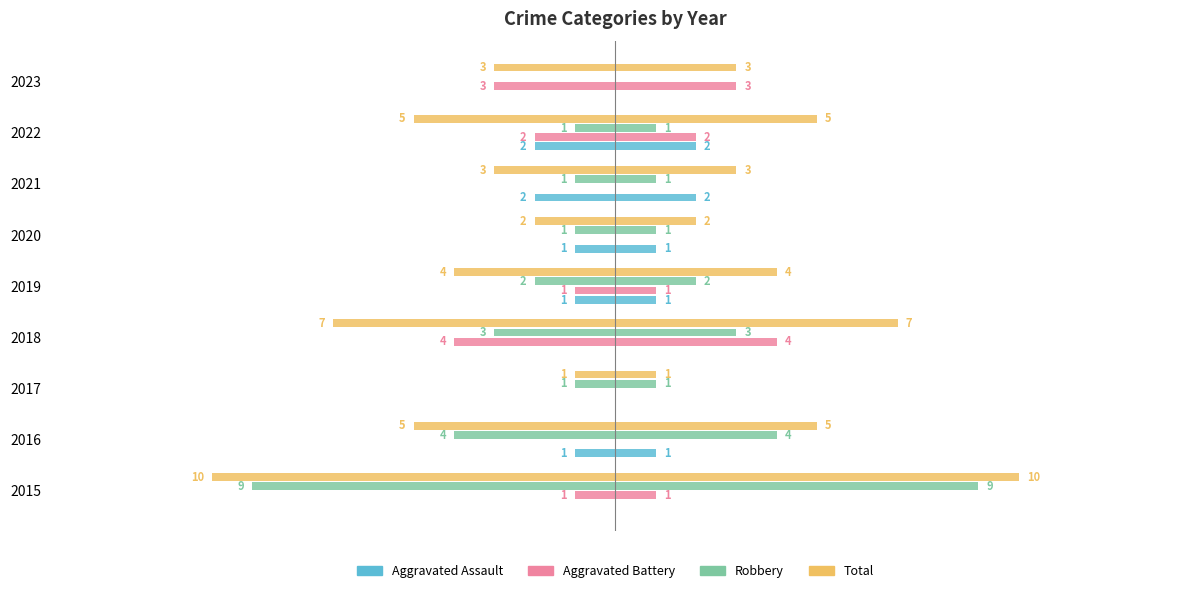

Does the chart contain stacked bars?

No